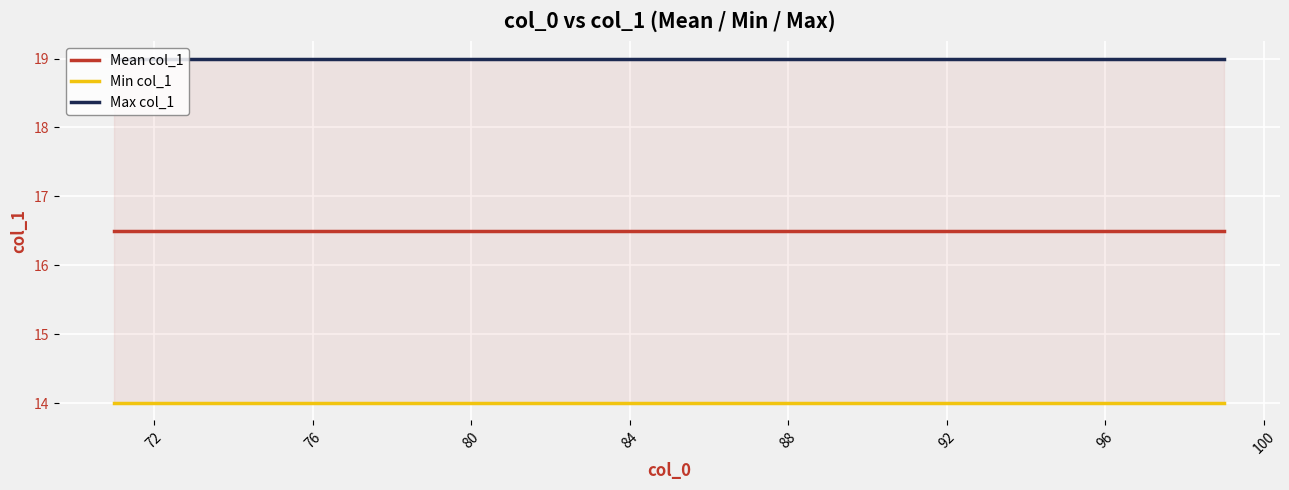

Between 20 and 21, which series saw the biggest shift?

Mean col_1